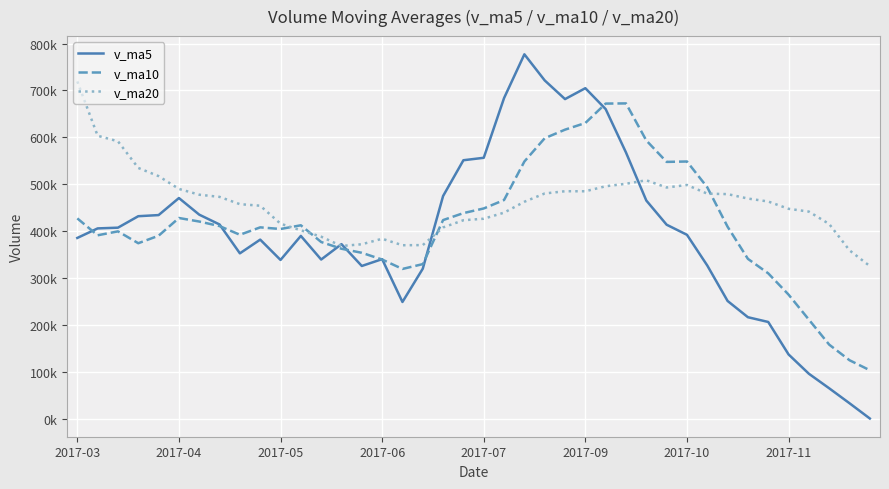

What are all the series names shown in the legend?

v_ma5, v_ma10, v_ma20